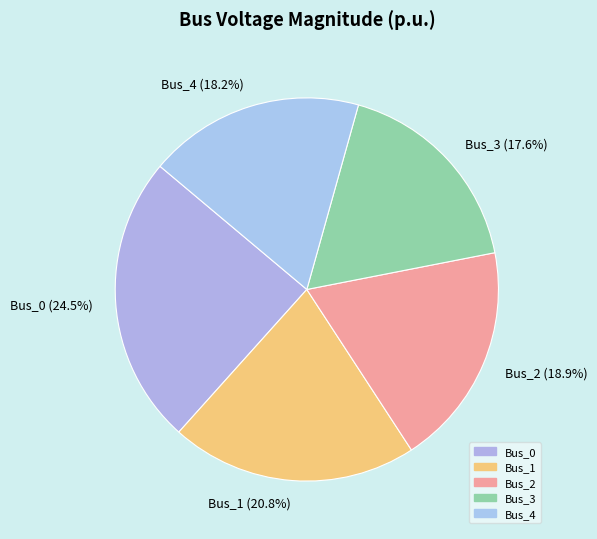

To the nearest percent, what portion does Bus_1 represent?

21%